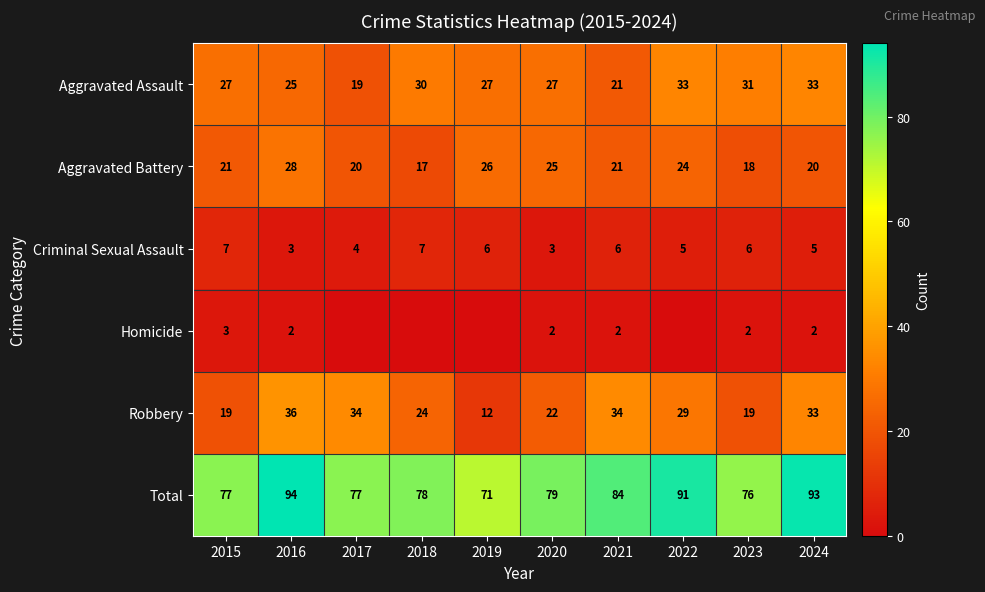

What is the difference between the highest and lowest values at 2020?

77